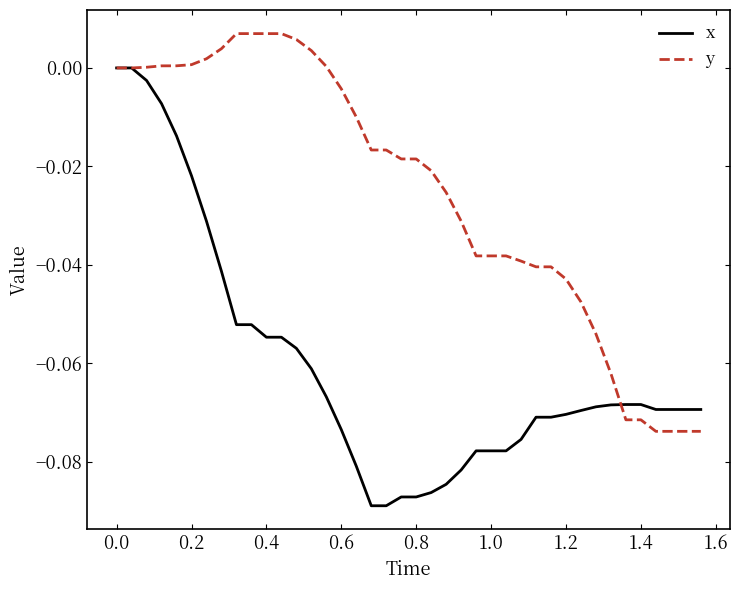

List the series in order of their peak value, highest first.

y, x